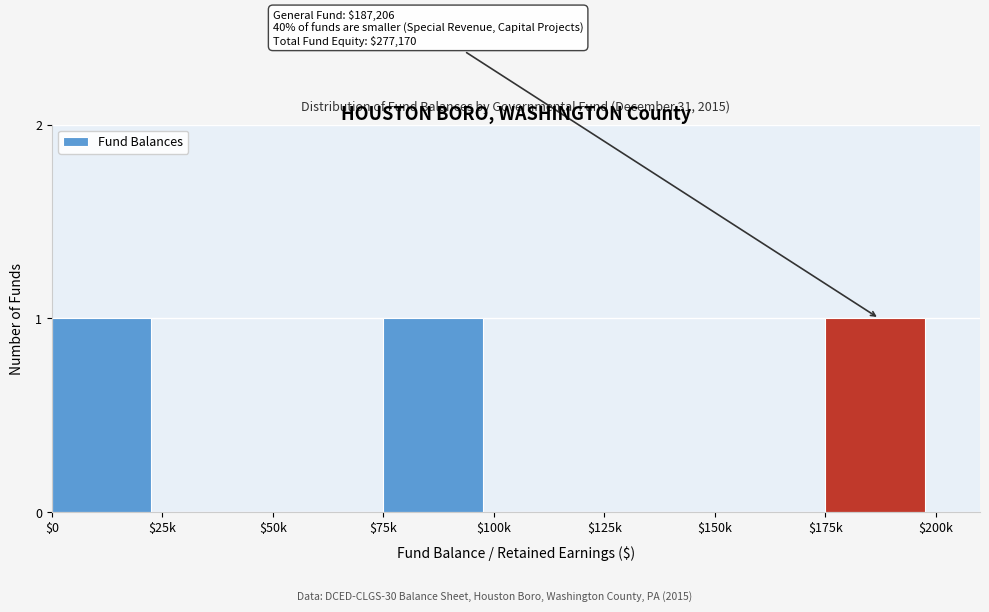

What is the sum of all values?

3